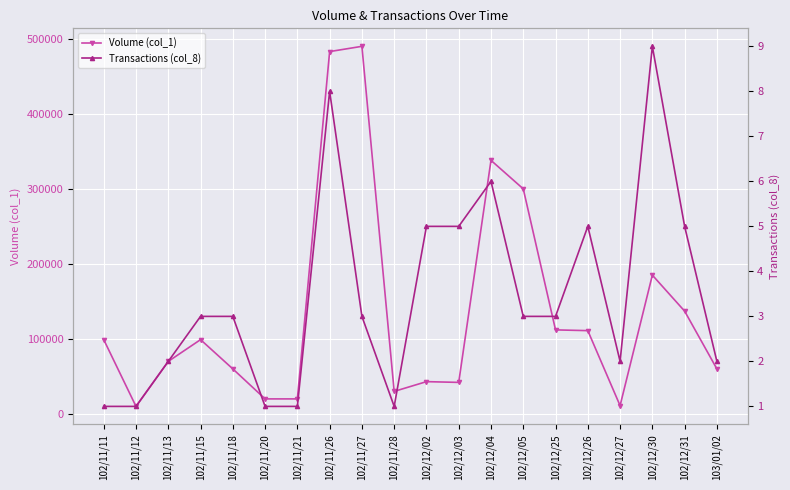

Which series has the largest total across all categories?

Volume (col_1)